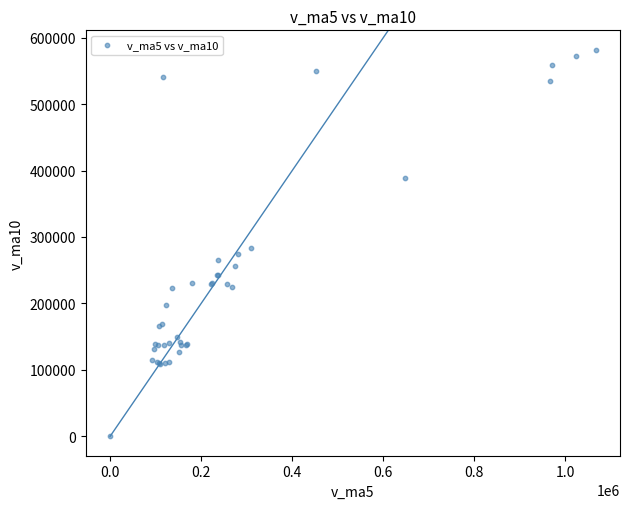

What Y value in the scatter plot is closest to 290929?

283690.2